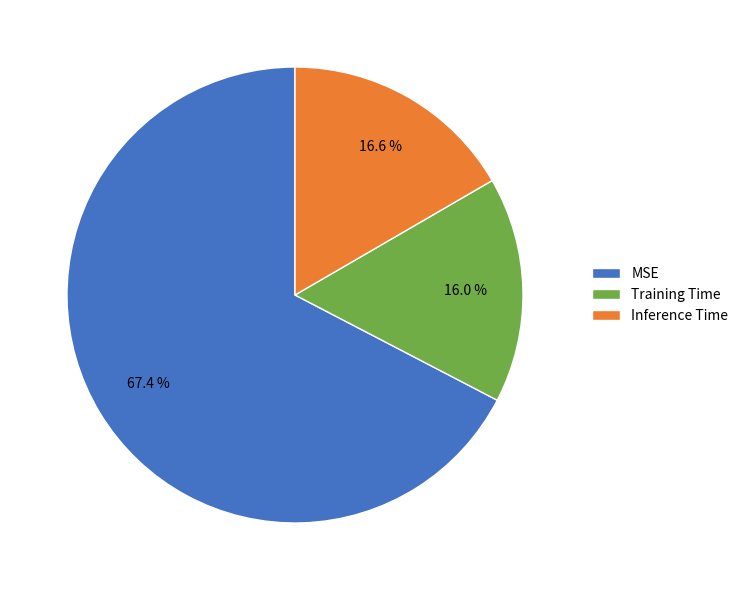

What is the largest slice in the pie chart?

MSE